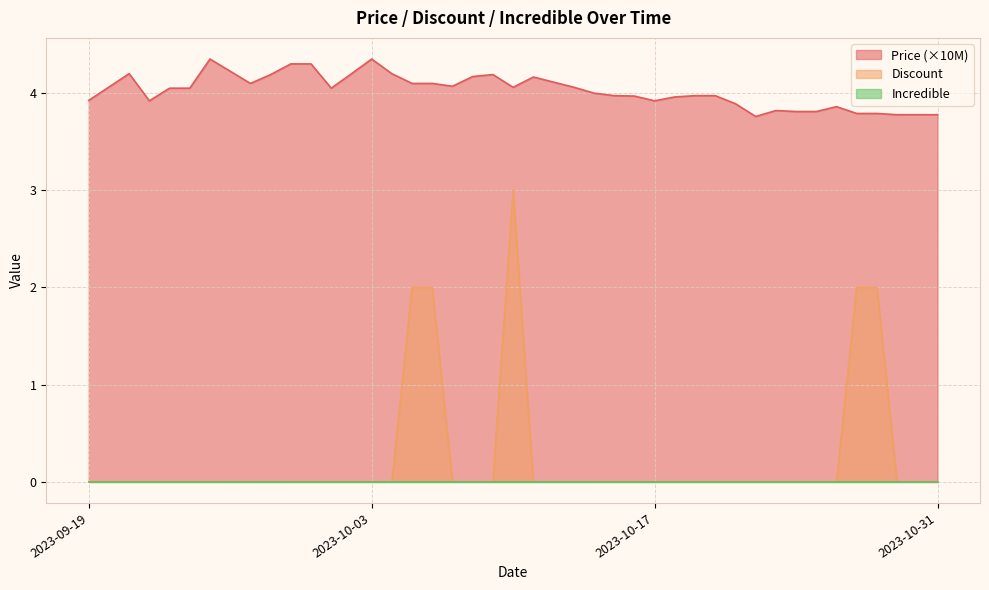

At how many categories does at least one series exceed 2?

40